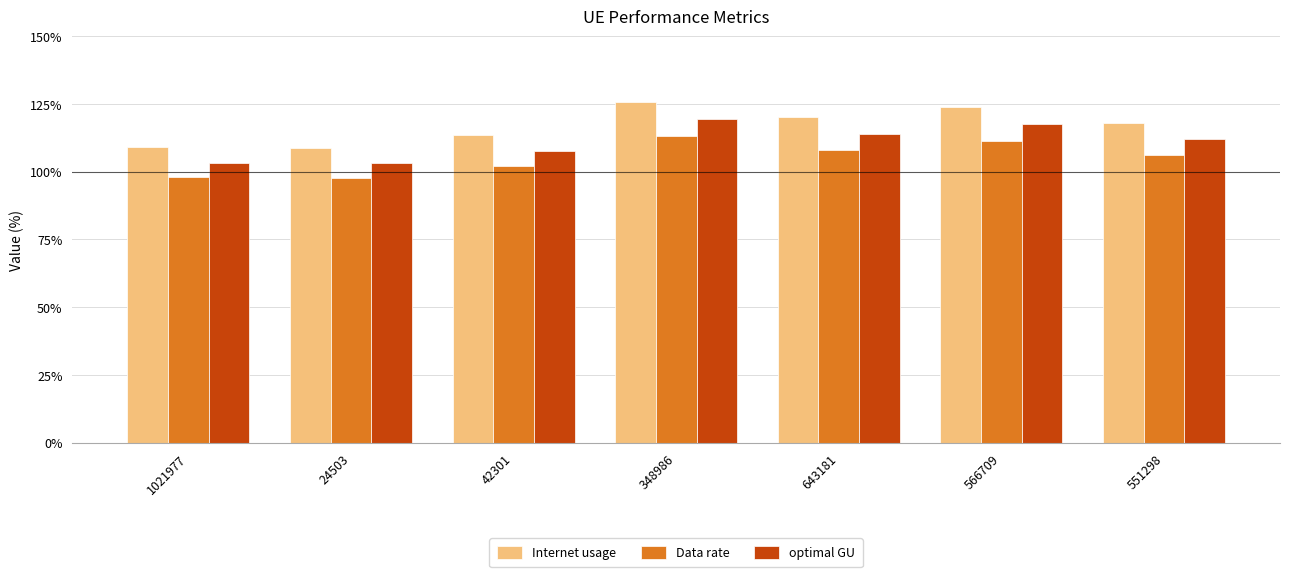

At 348986, list the series in order from smallest to largest.

Data rate, optimal GU, Internet usage